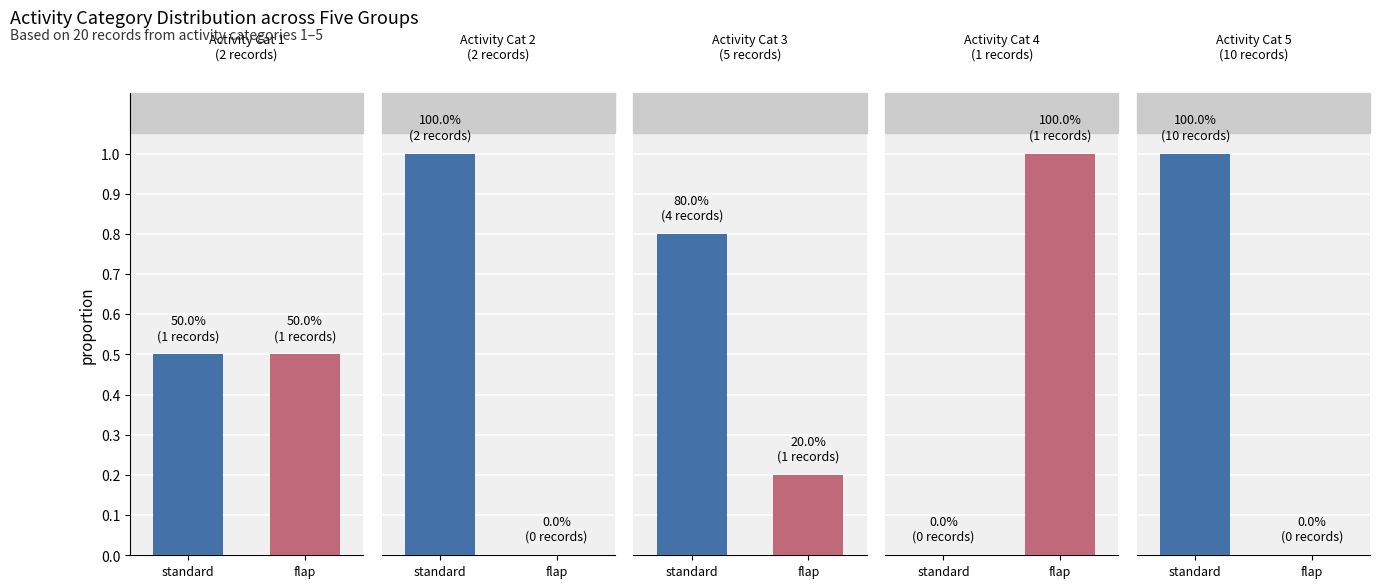

True or false: flap has a value of 0.2 at 4.

False